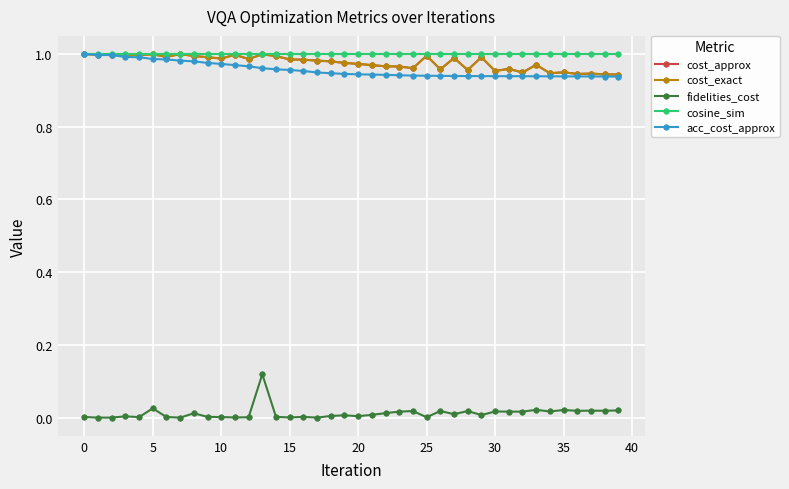

Which series has the largest total across all categories?

cosine_sim